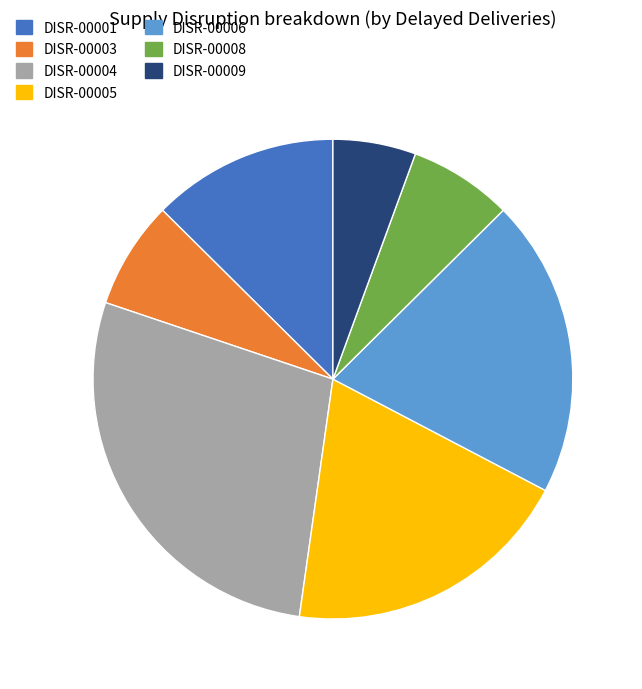

What is the ratio of the value at DISR-00009 to the value at DISR-00003?

0.8